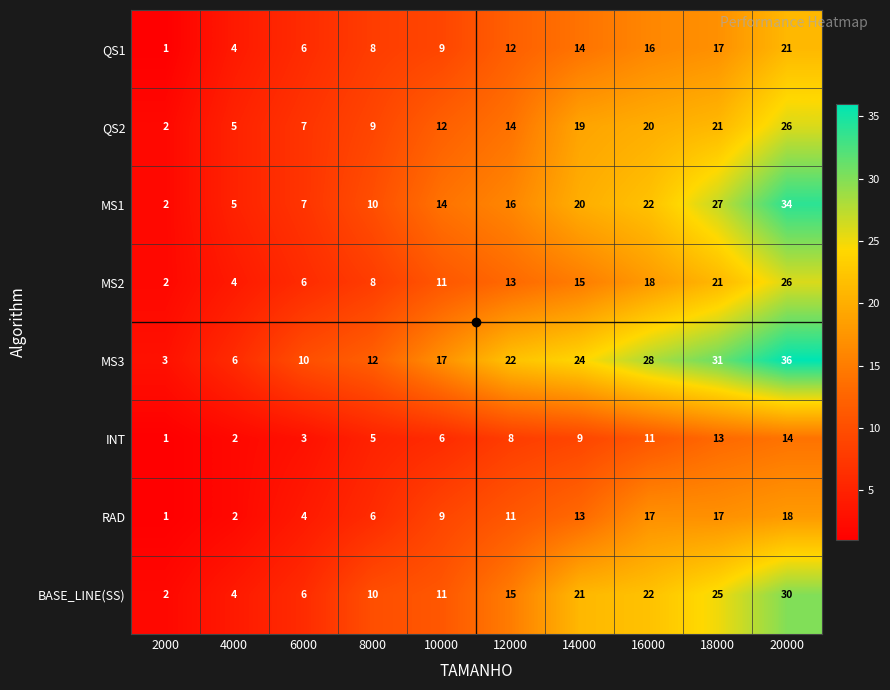

Rank the categories by BASE_LINE(SS) value from lowest to highest.

2000, 4000, 6000, 8000, 10000, 12000, 14000, 16000, 18000, 20000